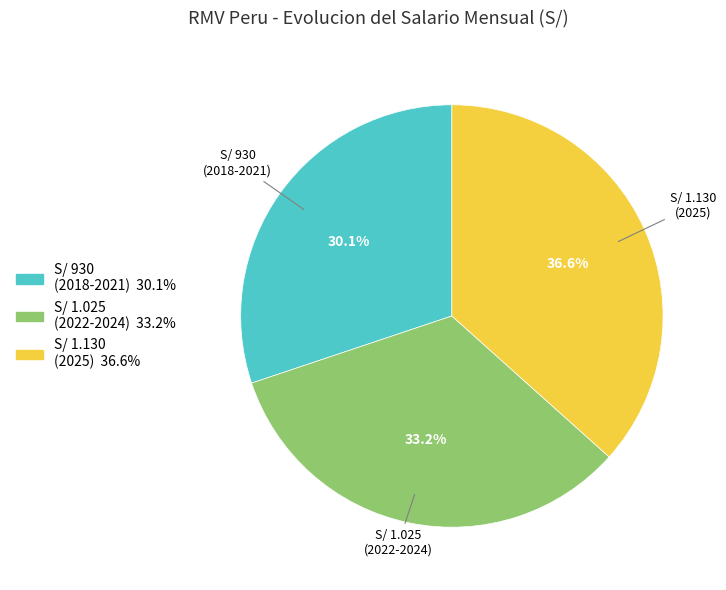

Rank the categories by value from lowest to highest.

S/ 930 (2018-2021), S/ 1.025 (2022-2024), S/ 1.130 (2025)